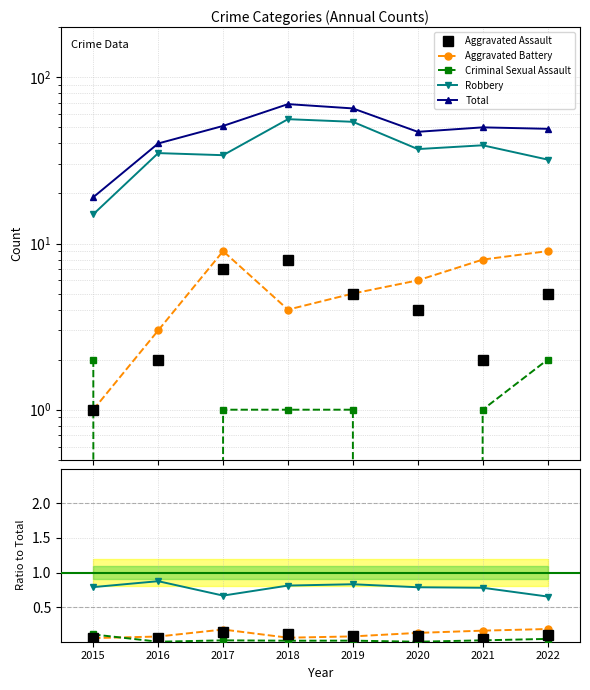

At which category does Criminal Sexual Assault reach its first local valley?

2016